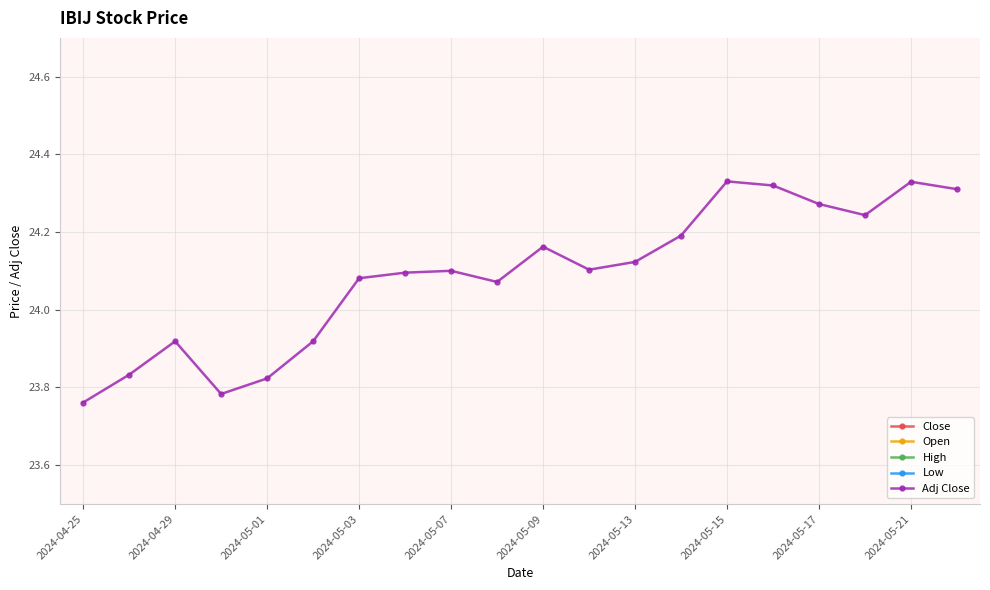

True or false: Open has a value of 38.8 at 15.

False